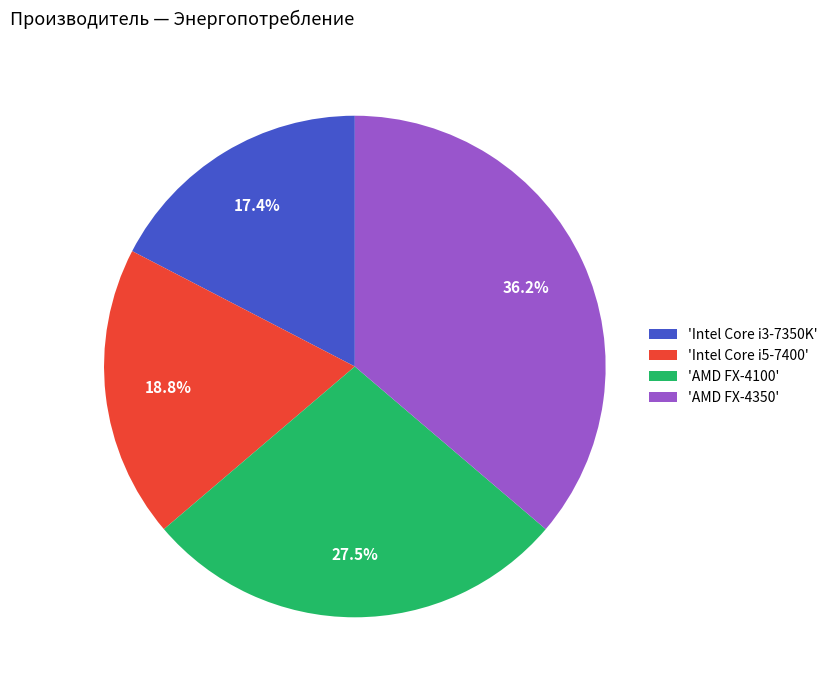

Between 'AMD FX-4350' and 'Intel Core i5-7400', which is larger?

'AMD FX-4350'